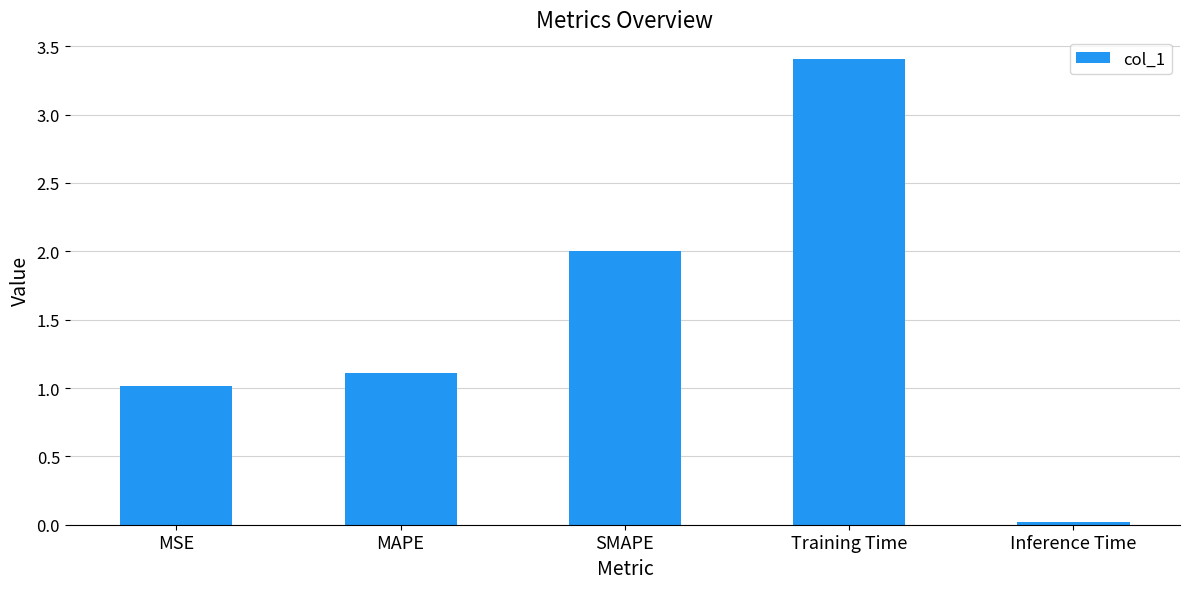

What is the greatest value displayed?

3.4